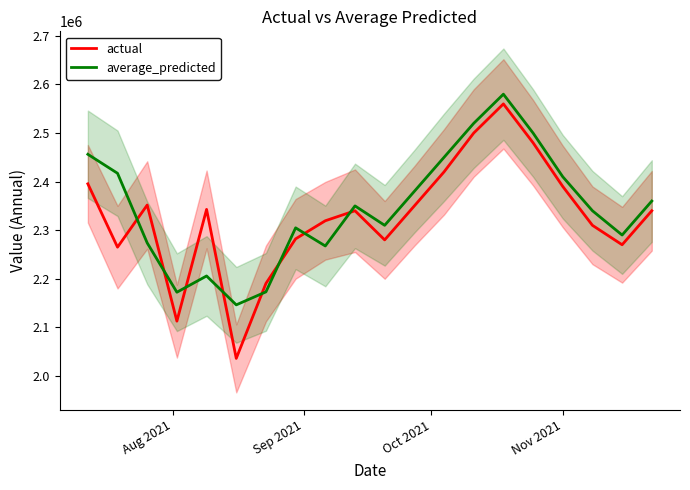

What is the highest value of the actual series?

2560000.0